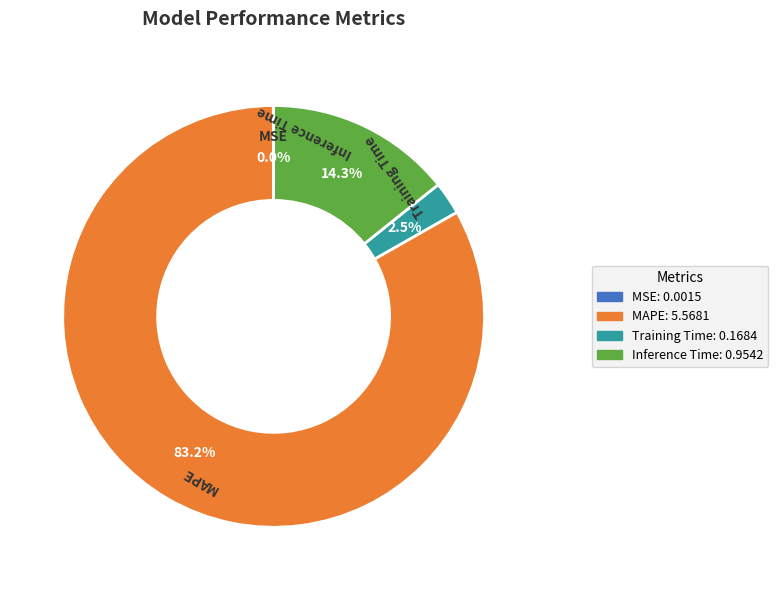

What is the largest slice in the pie chart?

MAPE